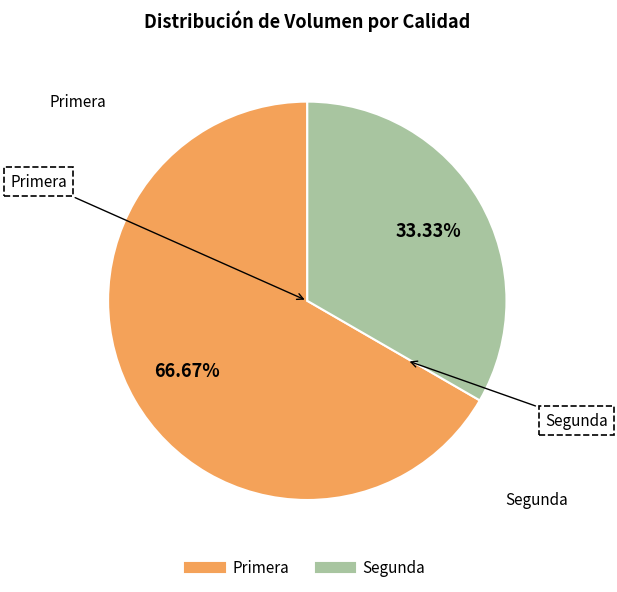

To the nearest percent, what is the difference between the Segunda and Primera slice percentages?

33%